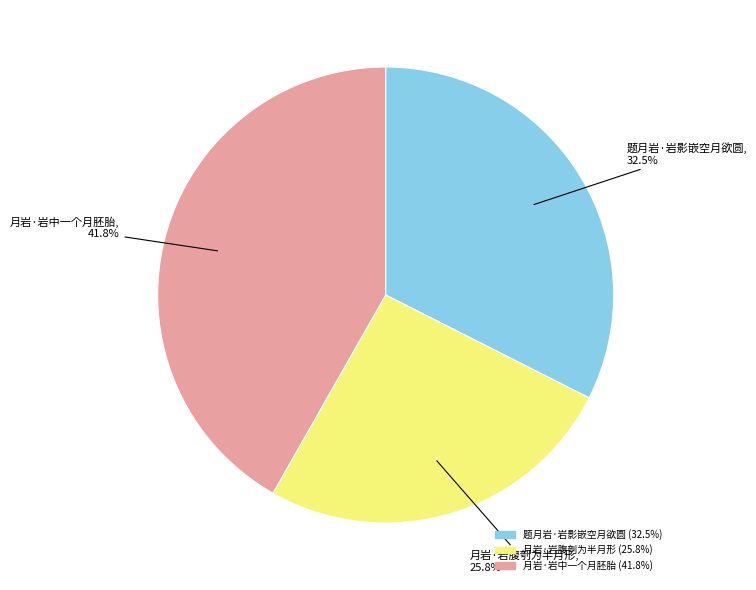

Between 月岩·岩中一个月胚胎 and 月岩·岩腹刳为半月形, which is larger?

月岩·岩中一个月胚胎